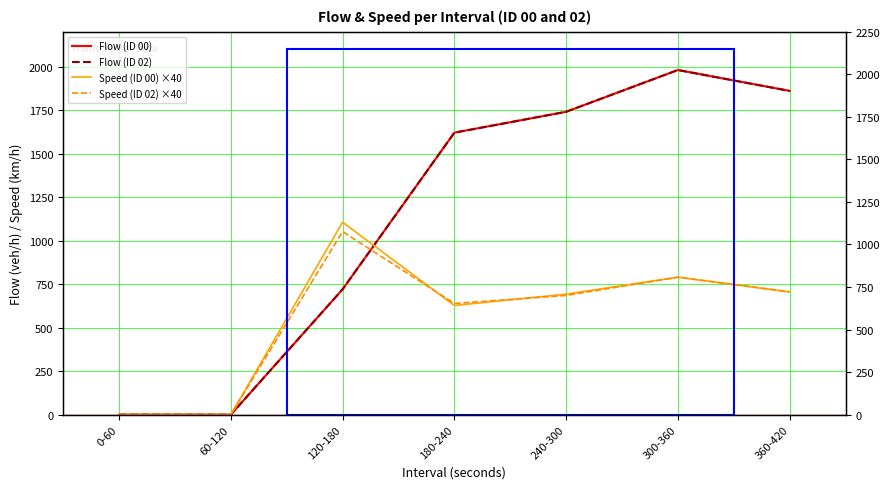

List the series in order of their peak value, highest first.

Flow (ID 00), Flow (ID 02), Speed (ID 00) ×40, Speed (ID 02) ×40